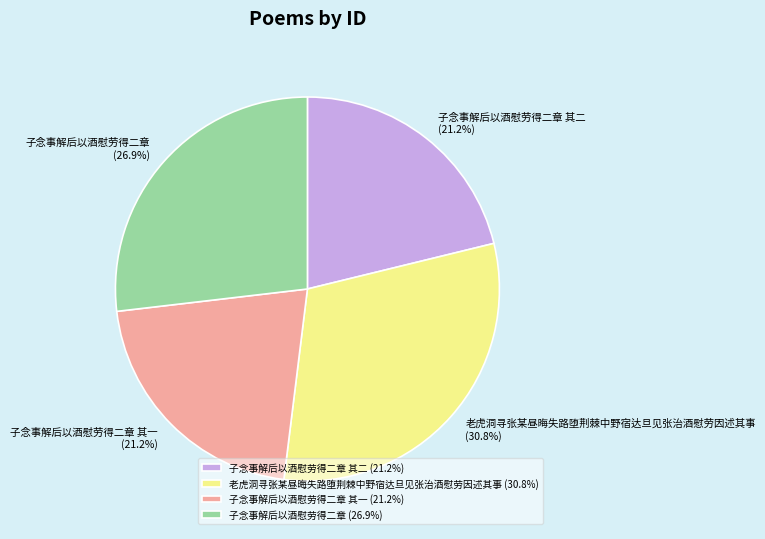

Approximately how many times larger is the value at 子念事解后以酒慰劳得二章 compared to 子念事解后以酒慰劳得二章 其二?

1.3